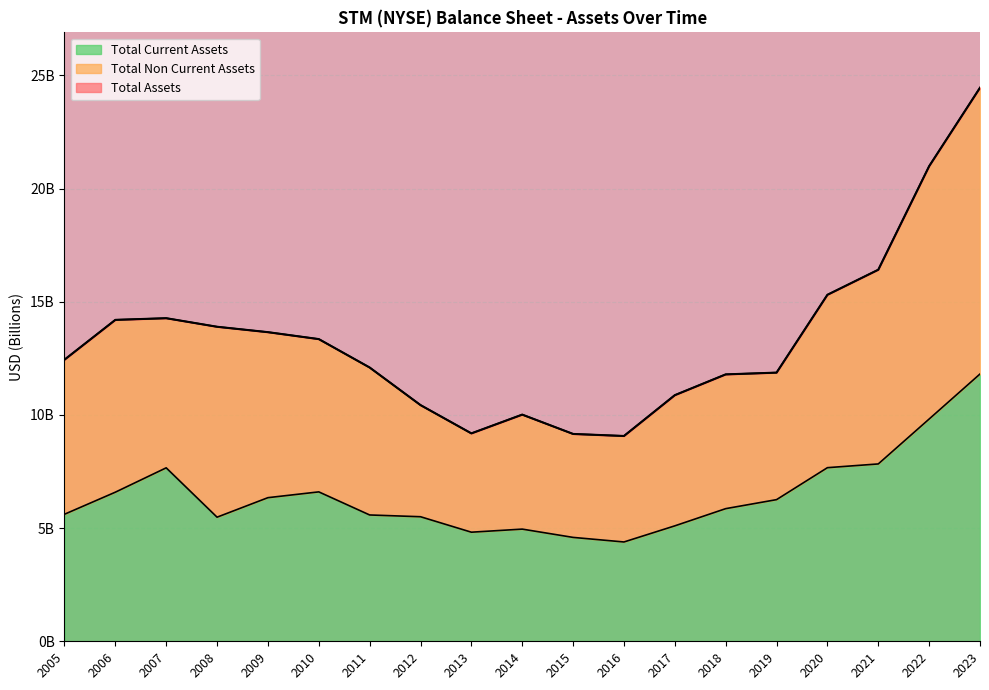

What are all the series names shown in the legend?

Total Current Assets, Total Non Current Assets, Total Assets